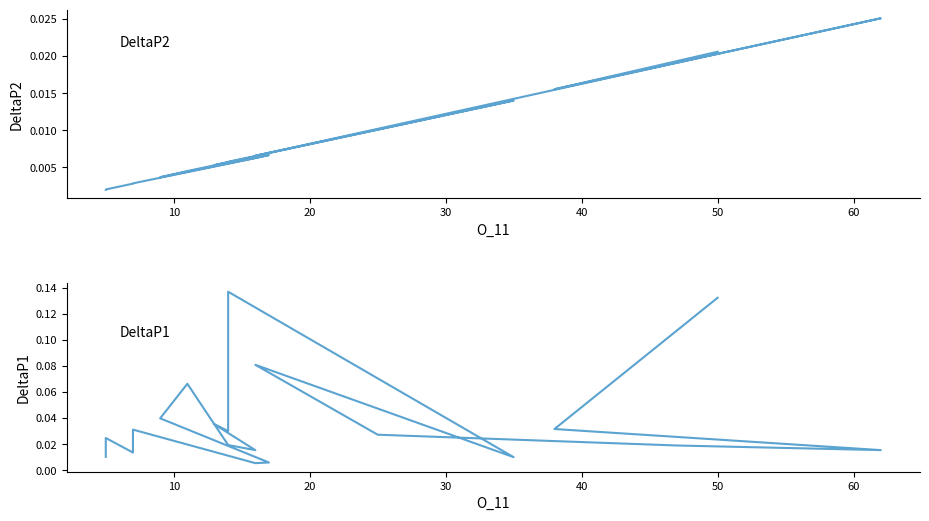

How many times do DeltaP1 and DeltaP2 cross each other?

6